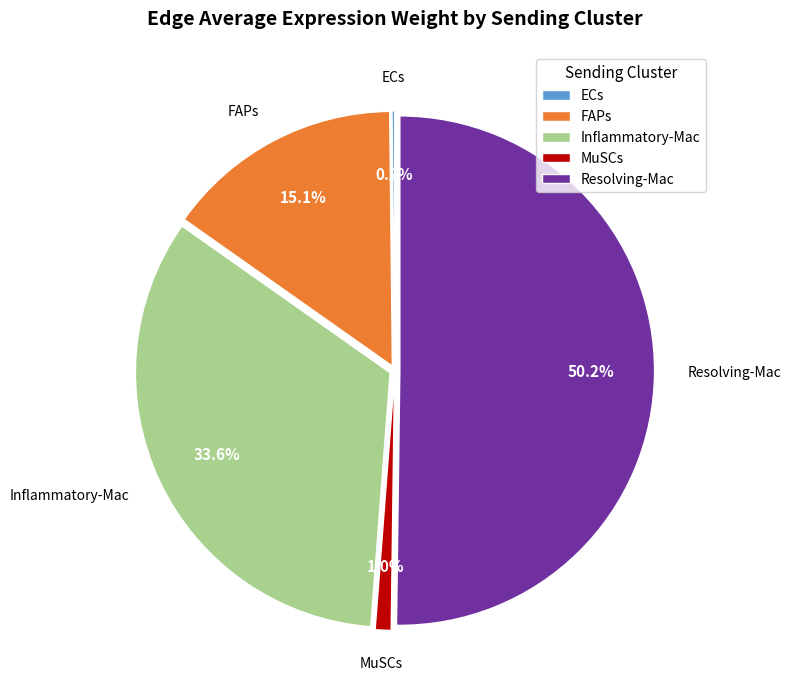

Approximately how many times larger is the value at Inflammatory-Mac compared to Resolving-Mac?

0.7